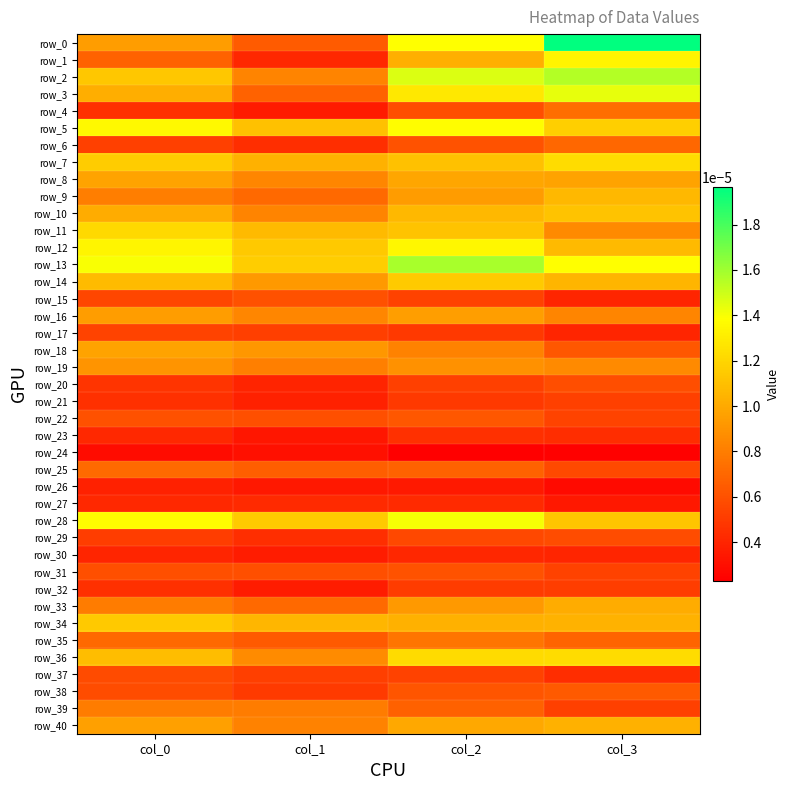

Rank the categories by row_18 value from highest to lowest.

col_0, col_1, col_2, col_3